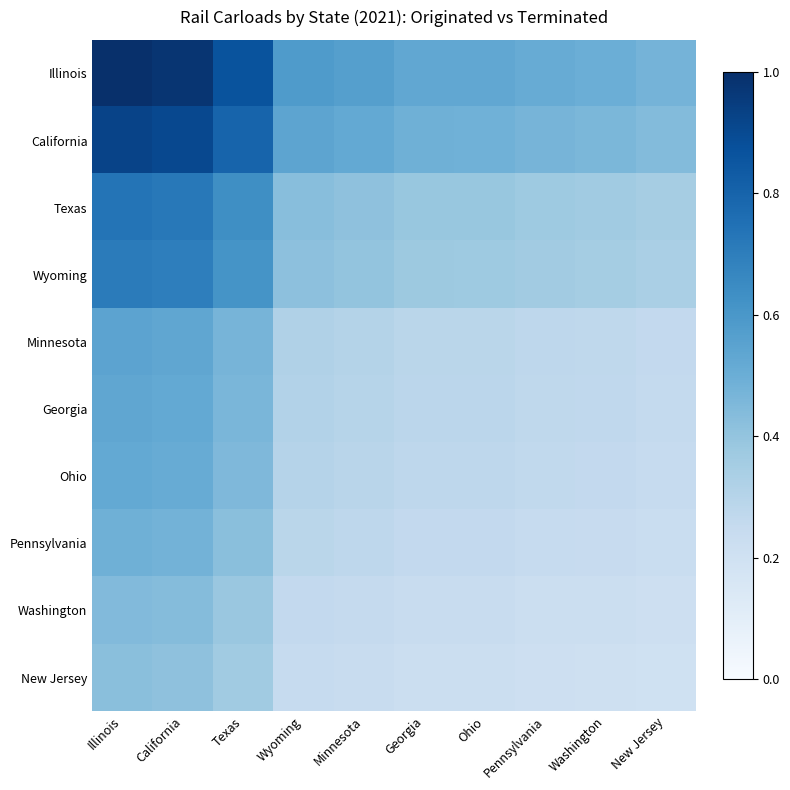

At which category is the sum across all series the highest?

Illinois